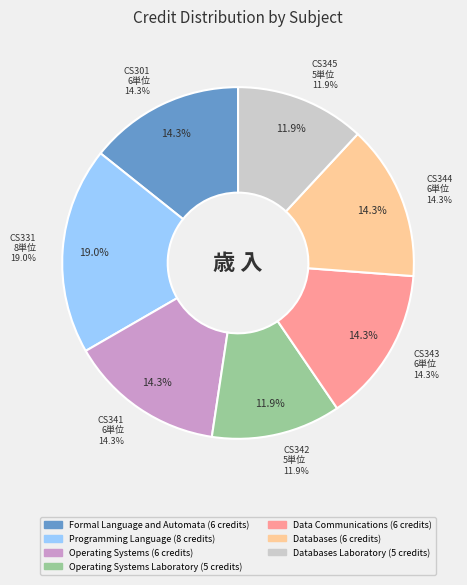

Count the number of slices in the pie.

7